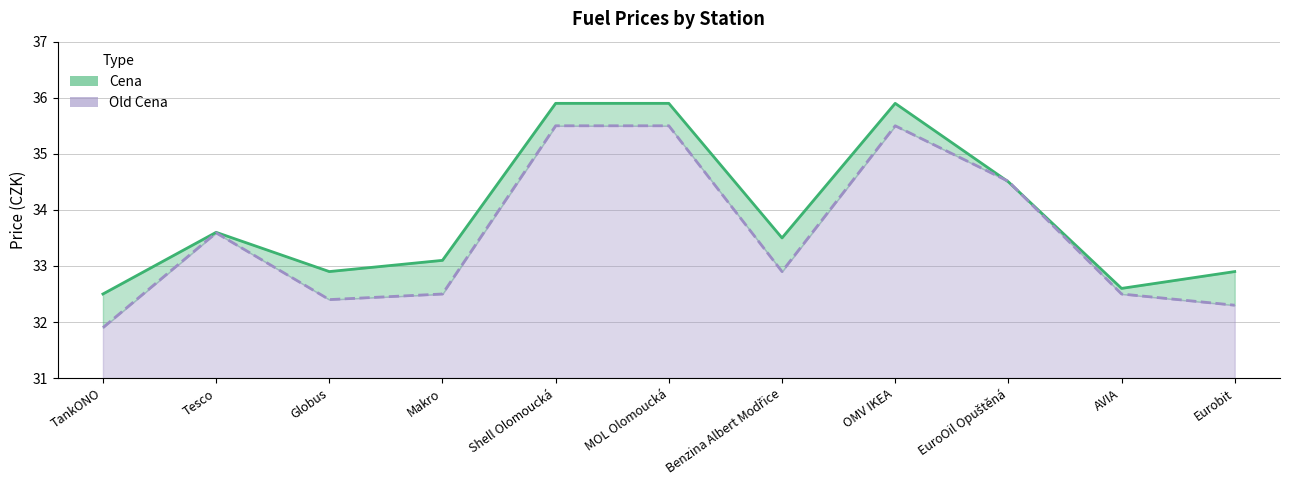

What is the label of the 10th point from the left?

AVIA